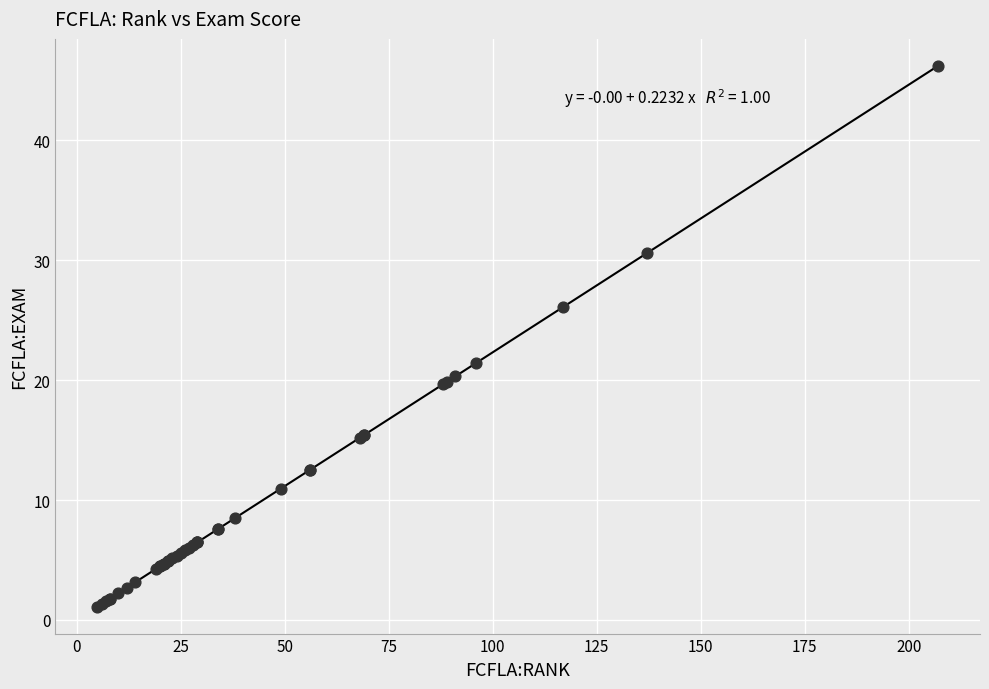

What Y value in the scatter plot is closest to 23?

21.4